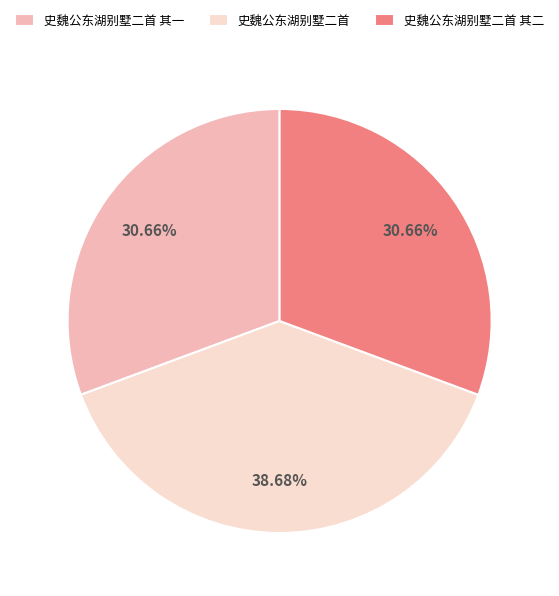

Which has a higher value, 史魏公东湖别墅二首 or 史魏公东湖别墅二首 其二?

史魏公东湖别墅二首